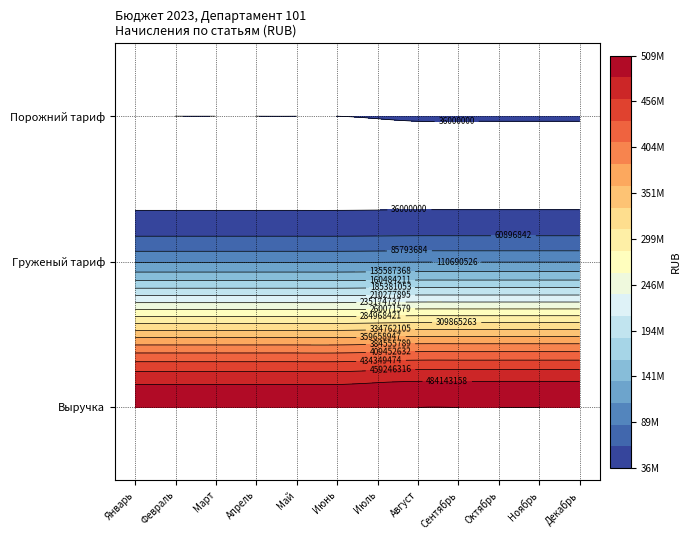

Read the Выручка value at Ноябрь.

509040000.0